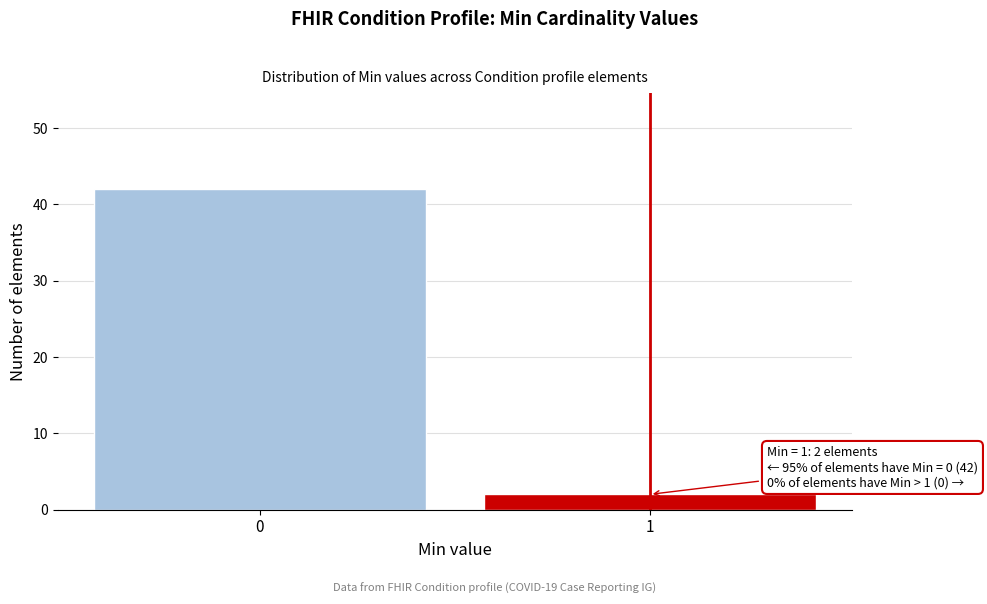

Reading left to right, extract all data points from this chart.

42	2